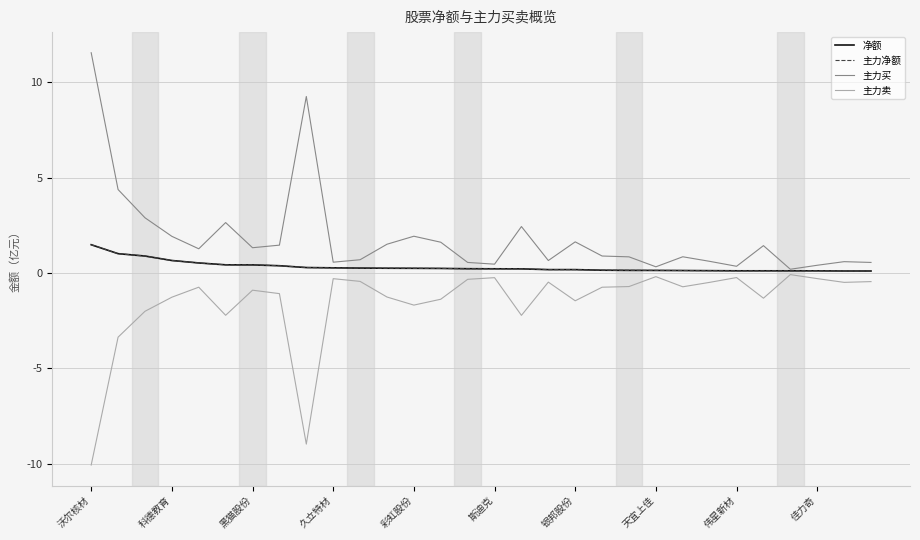

What is the minimum value shown in the chart?

-10.1